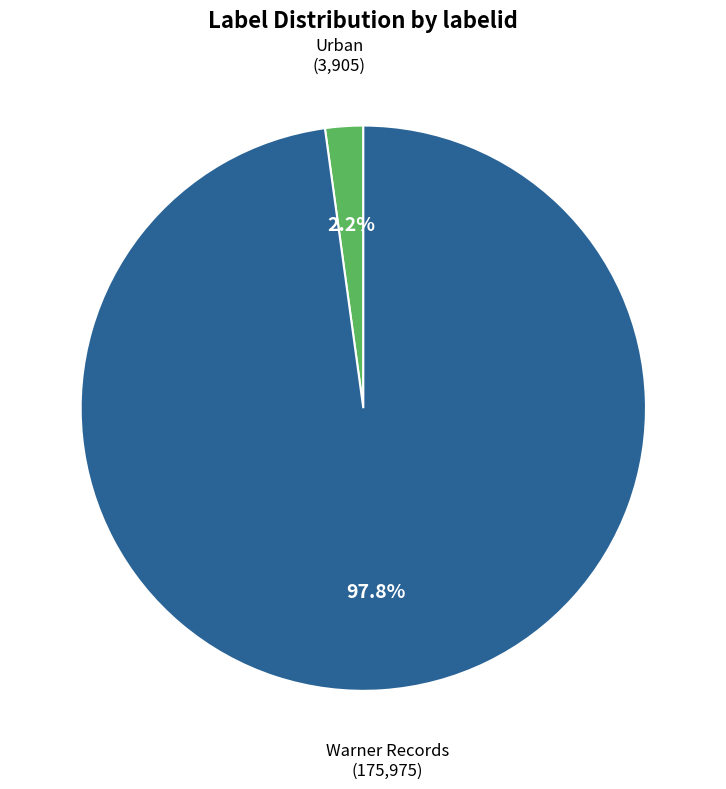

Is the sum of Urban and Warner Records greater than half?

Yes